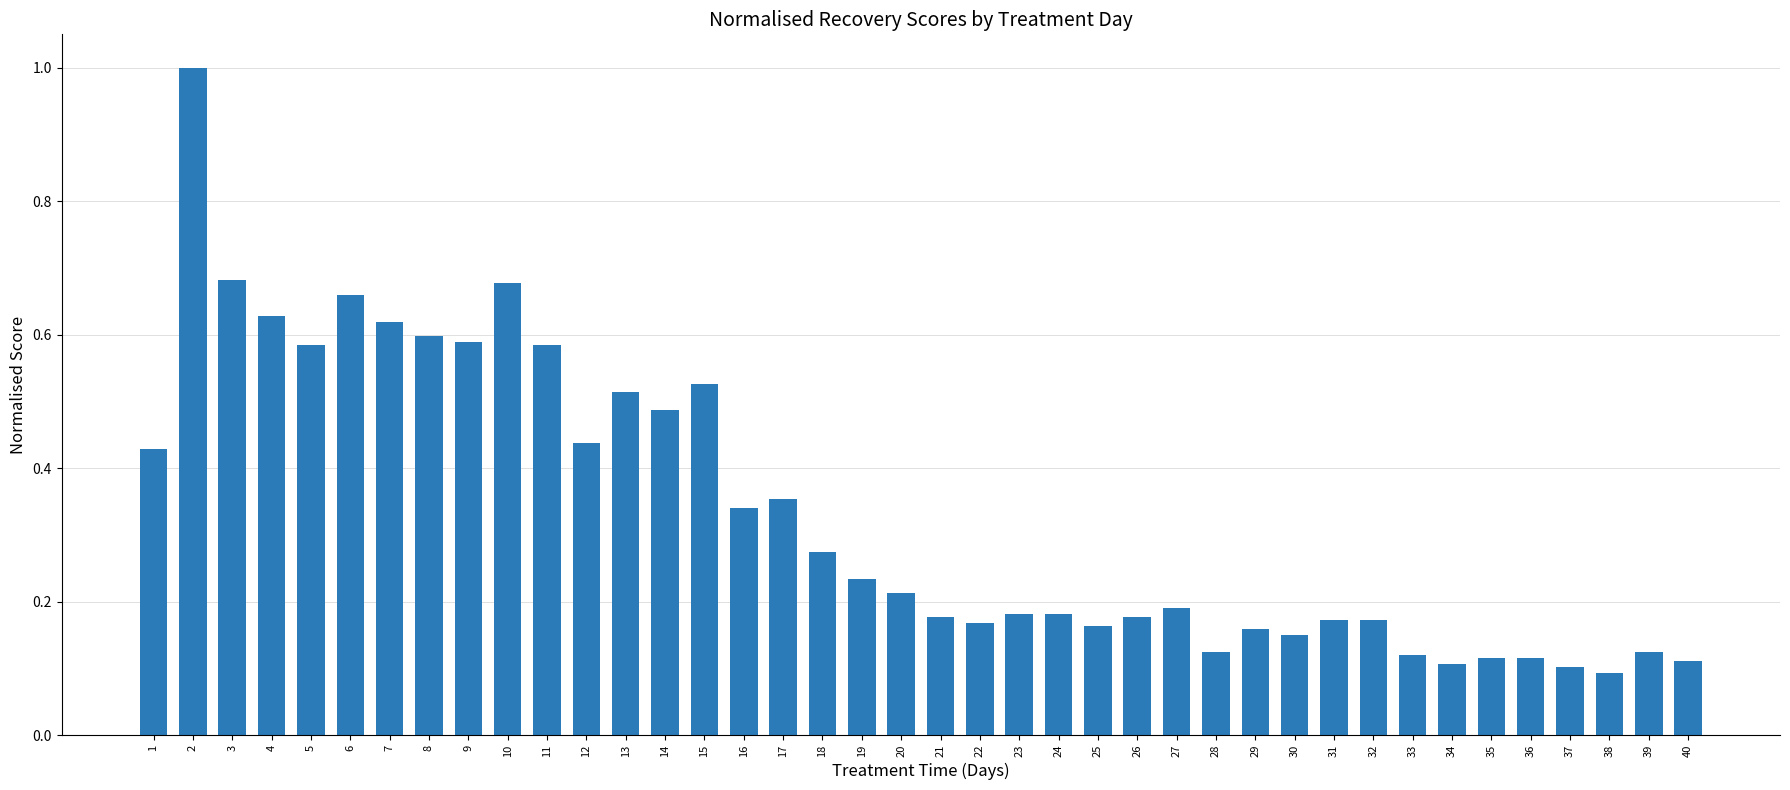

What is the maximum value shown in the chart?

1.0